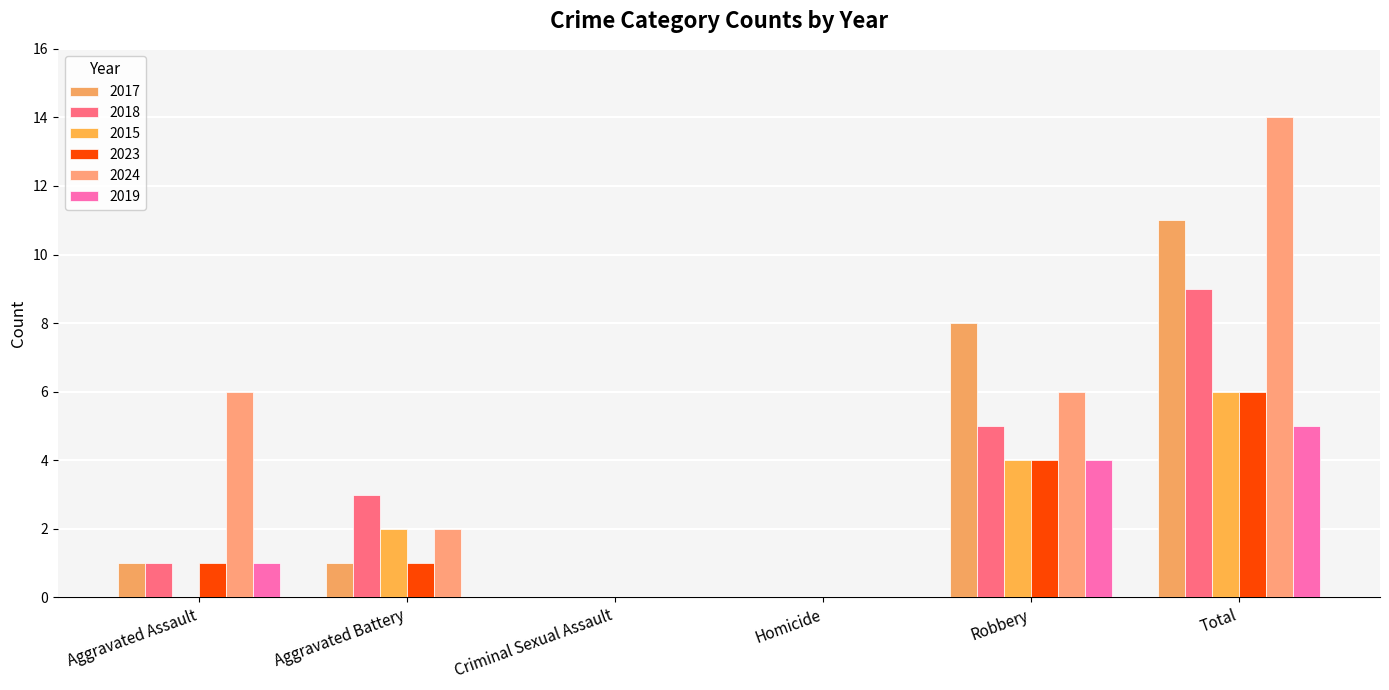

Rank the series by their maximum value, from highest to lowest.

2024, 2017, 2018, 2015, 2023, 2019